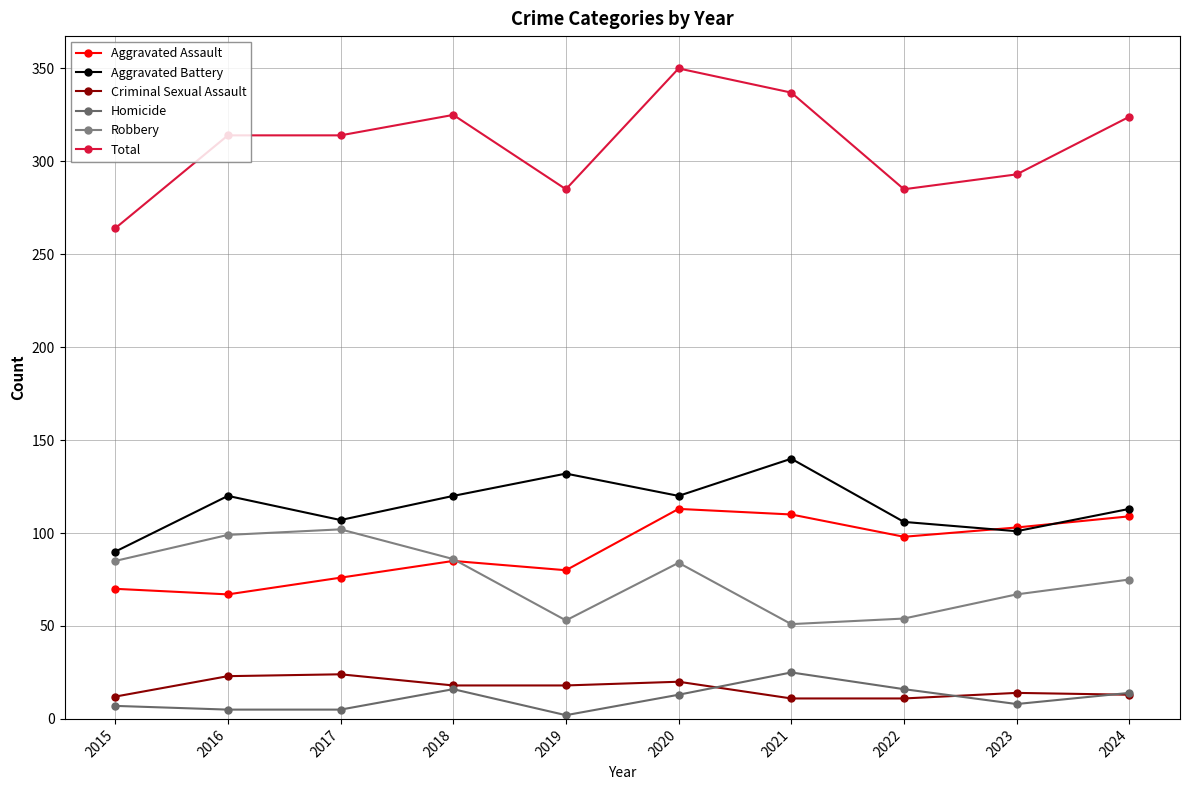

Which series has the largest total across all categories?

Total